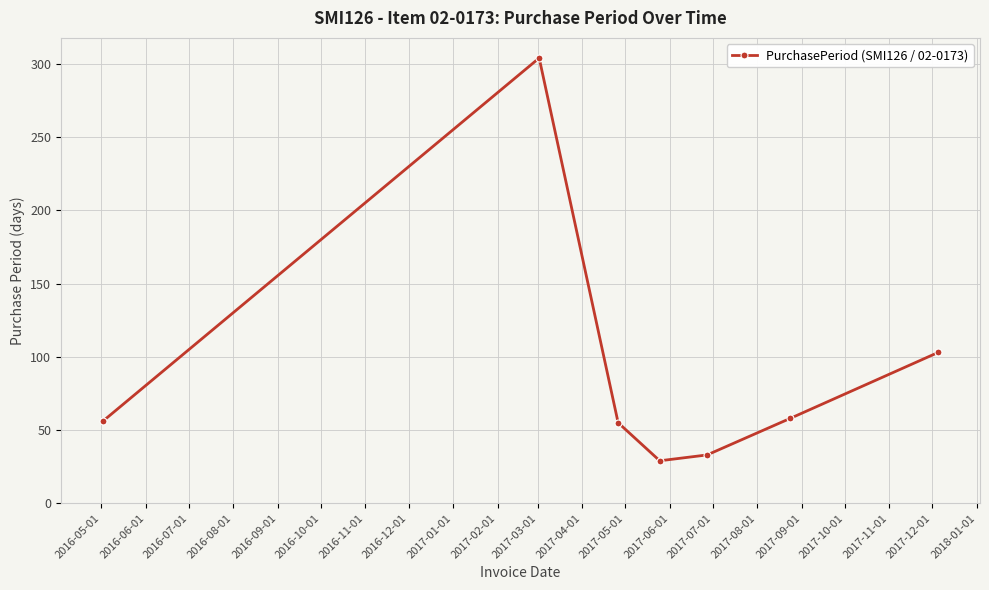

What is the sum of all values?

638